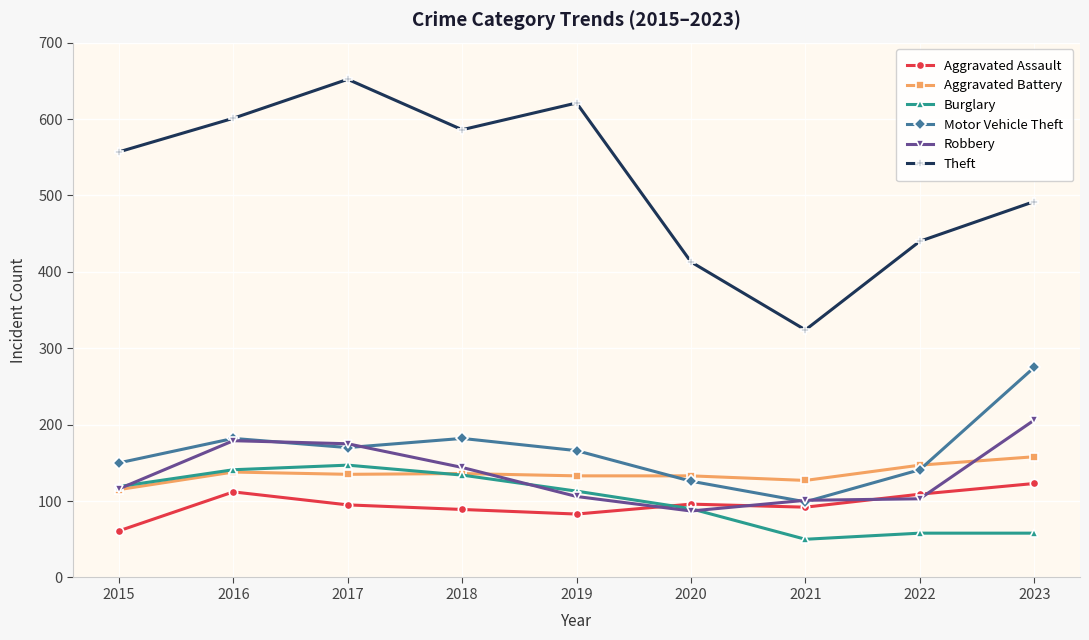

What is the spread (max minus min) of values at 2020?

326